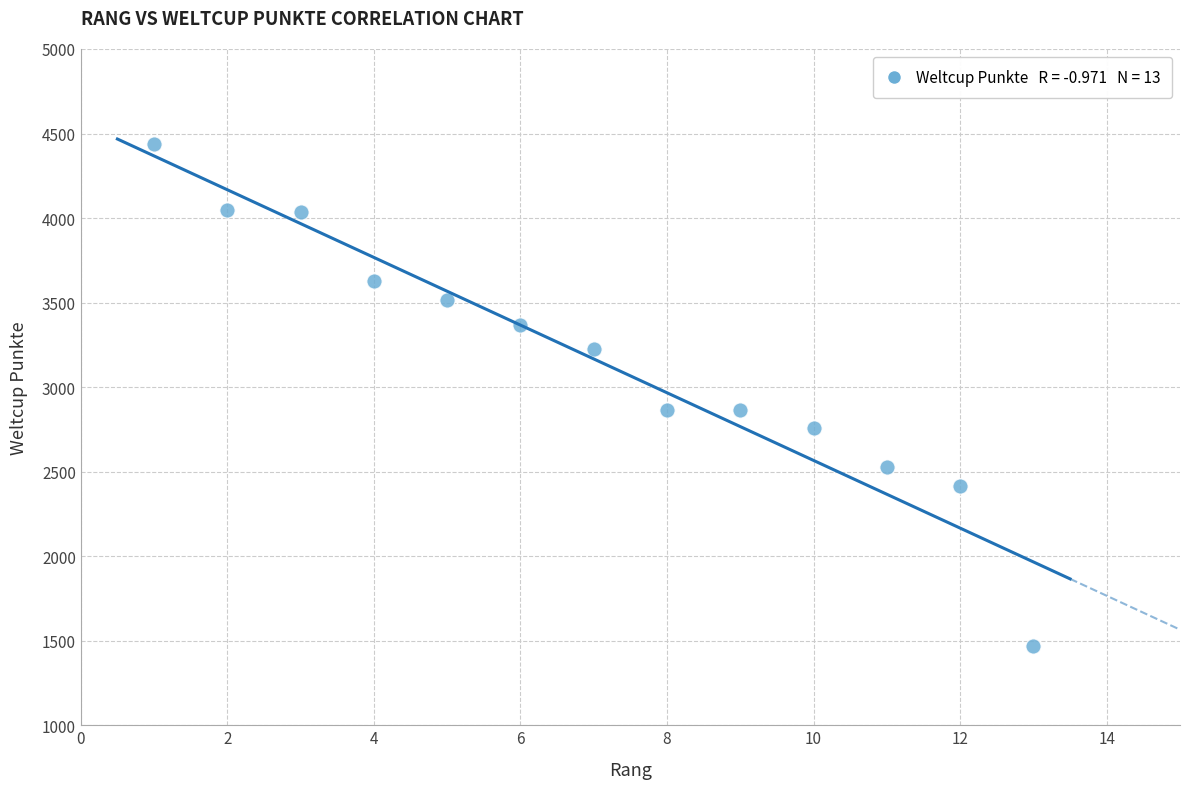

What is the range of Y values (max minus min)?

2970